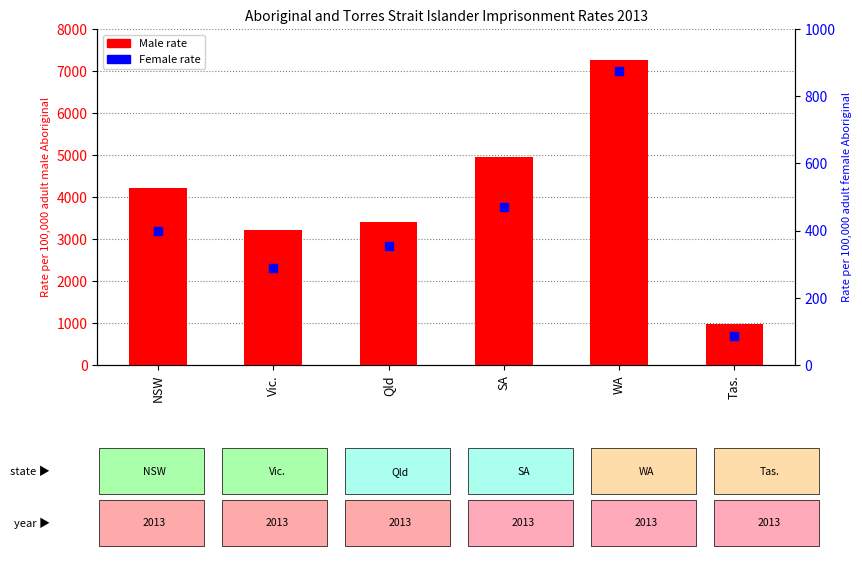

Is the value of Male rate (left axis) at Vic. greater than the value of Female rate (right axis) at Vic.?

Yes